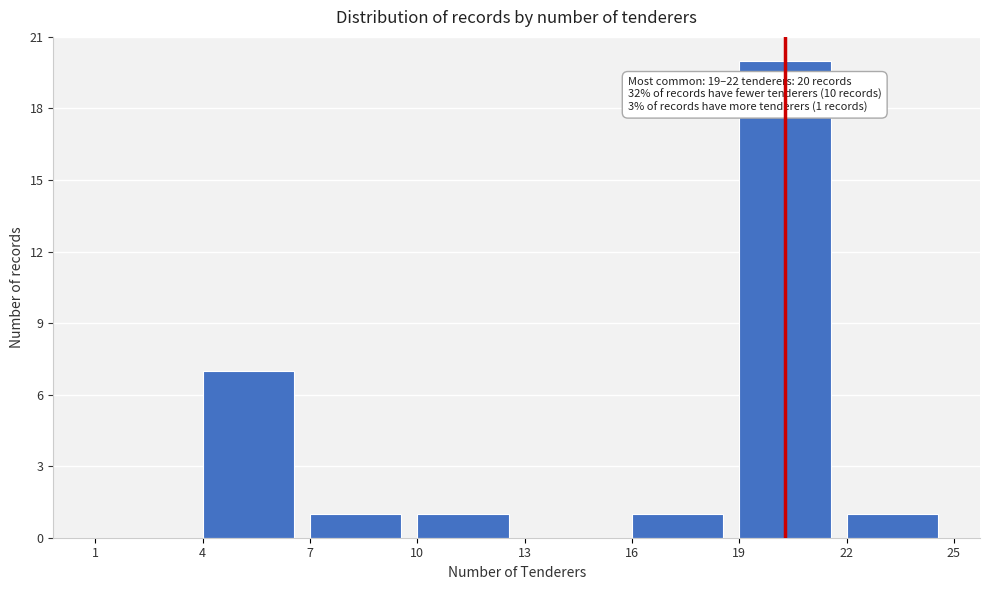

Which range on the x-axis has the tallest bar?

19 to 22